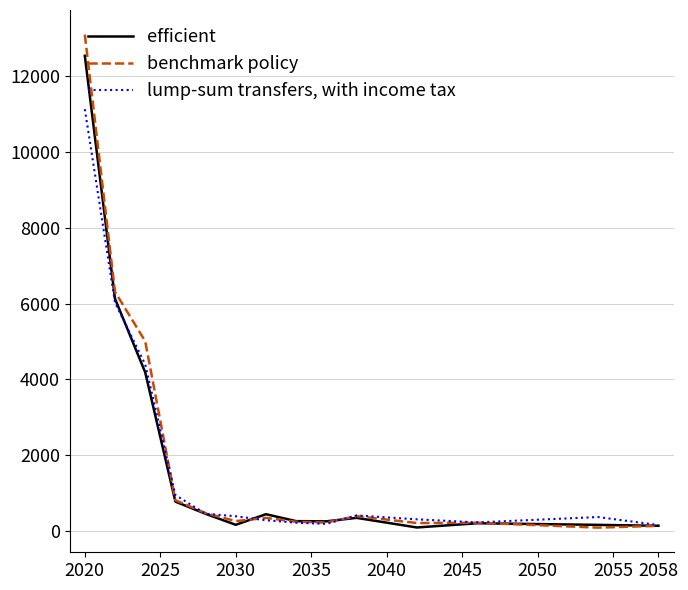

What is the maximum value for lump-sum transfers, with income tax?

11132.6